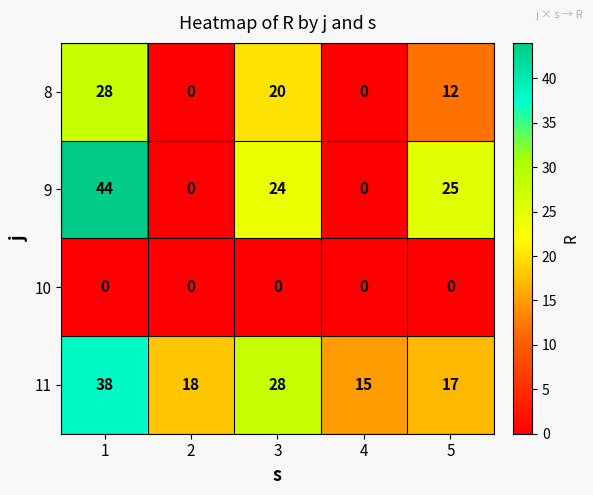

How many categories are shown in the chart?

5